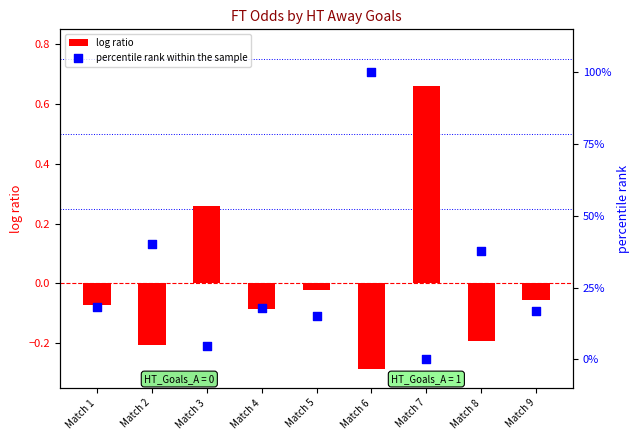

At which category is the sum across all series the highest?

Match 6